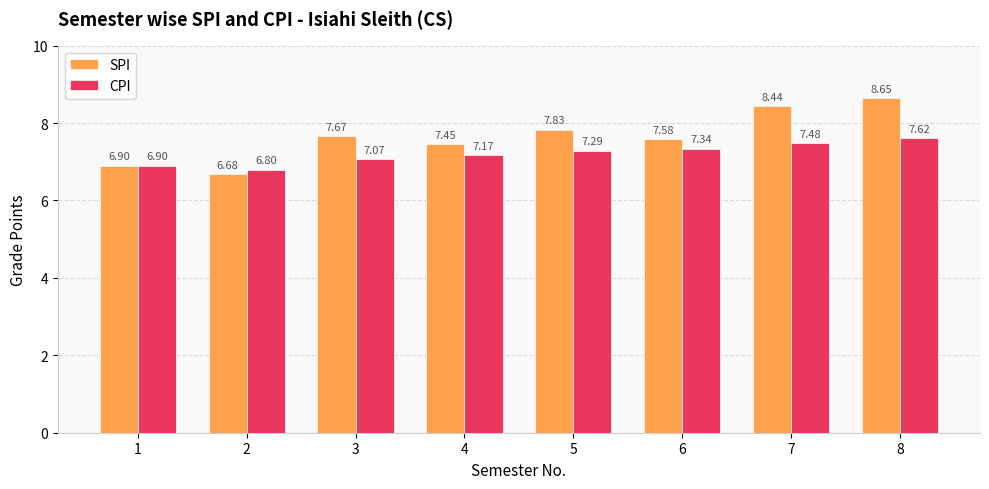

Rank the series at 8 from lowest to highest value.

CPI, SPI